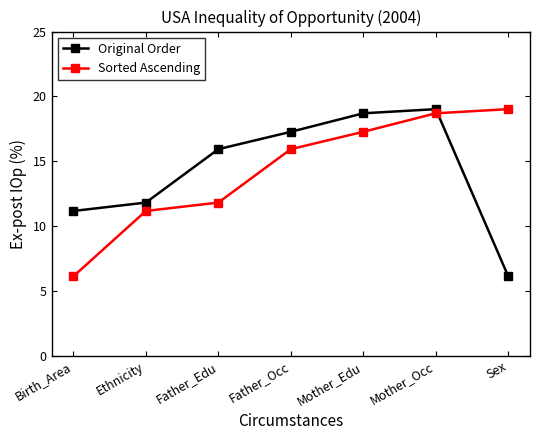

Between which two adjacent categories do Sorted Ascending and Original Order first intersect?

Mother_Occ and Sex